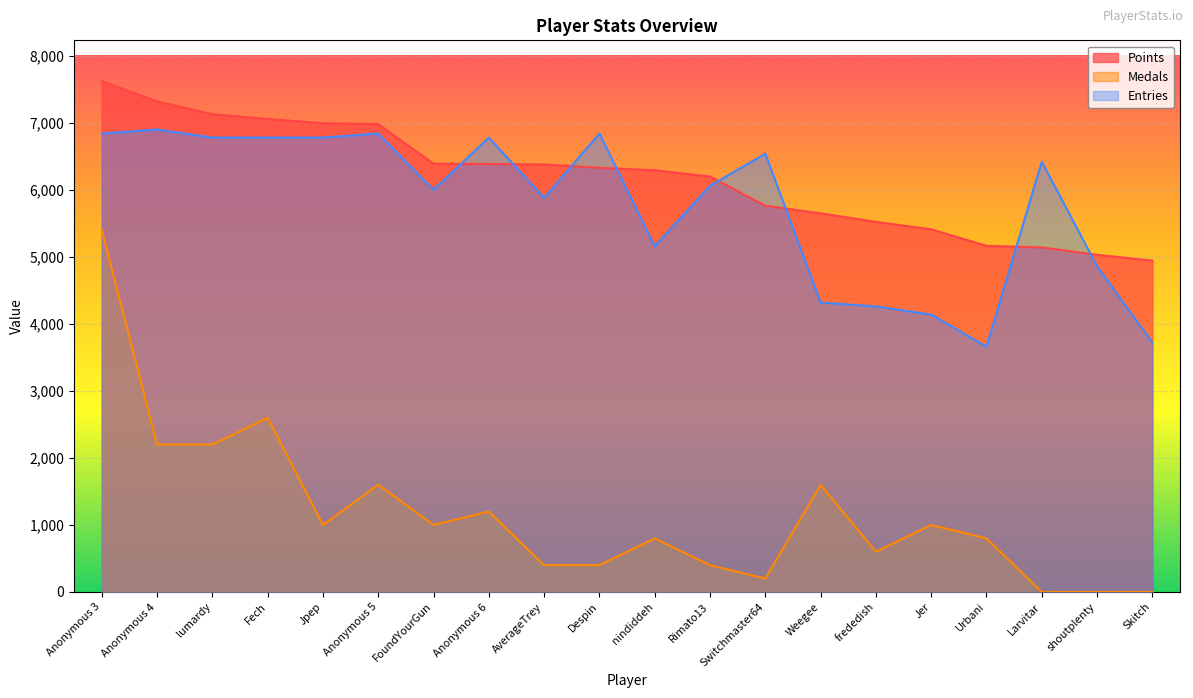

What are all the series names shown in the legend?

Points, Medals, Entries